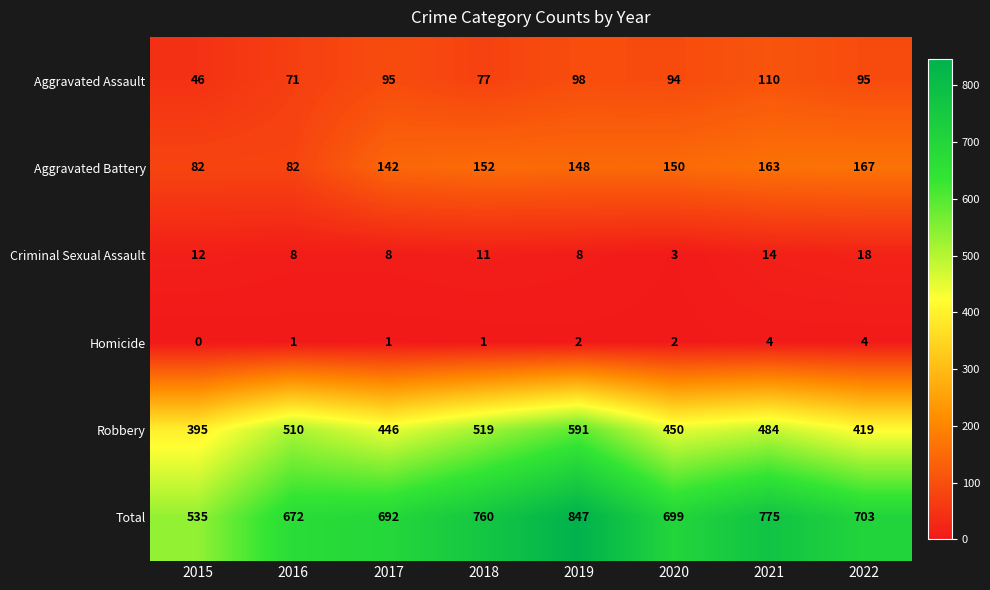

At 2016, list the series in order from smallest to largest.

Homicide, Criminal Sexual Assault, Aggravated Assault, Aggravated Battery, Robbery, Total